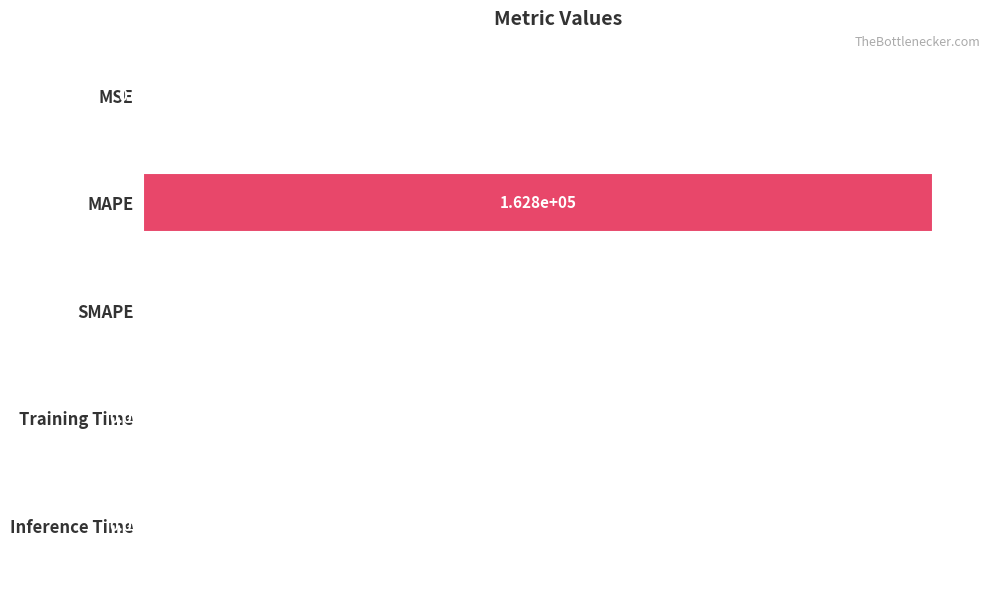

Are the bars horizontal?

Yes